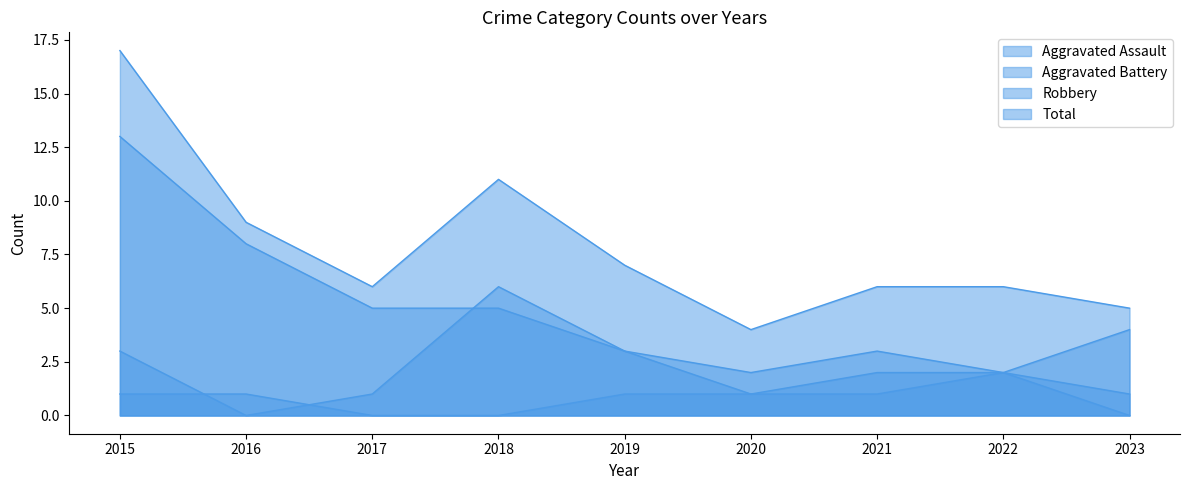

List the labels in order of Robbery value, smallest first.

2023, 2020, 2022, 2019, 2021, 2017, 2018, 2016, 2015